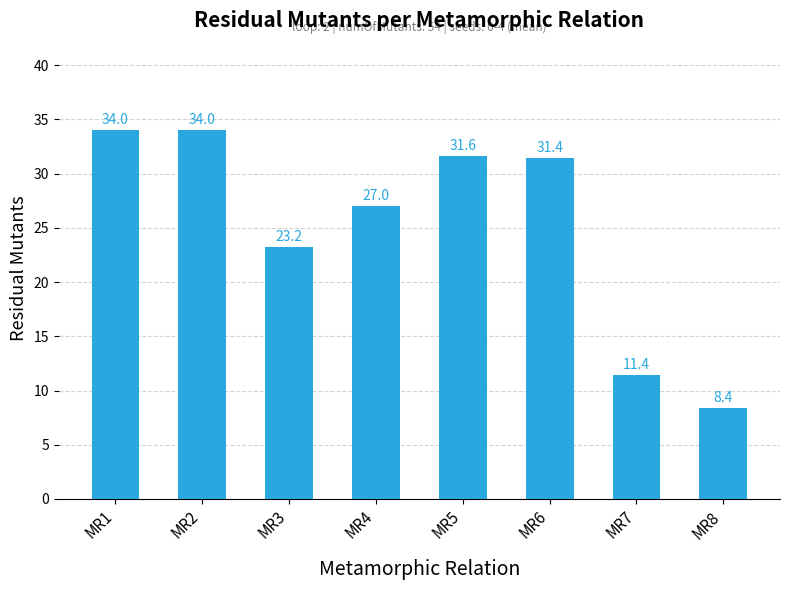

Where does the data first go above 31?

MR1